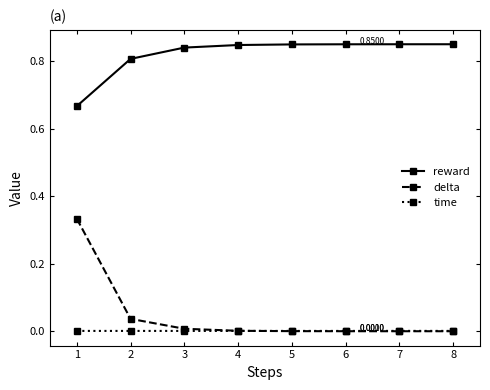

True or false: reward and time cross at least once.

False